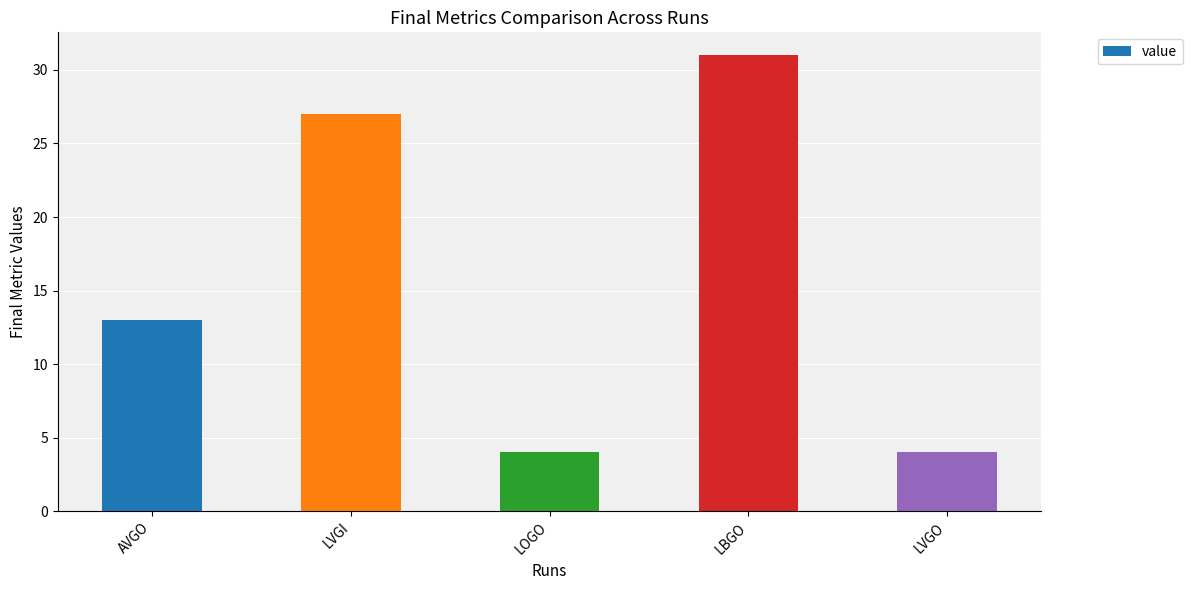

What is the smallest value displayed?

4